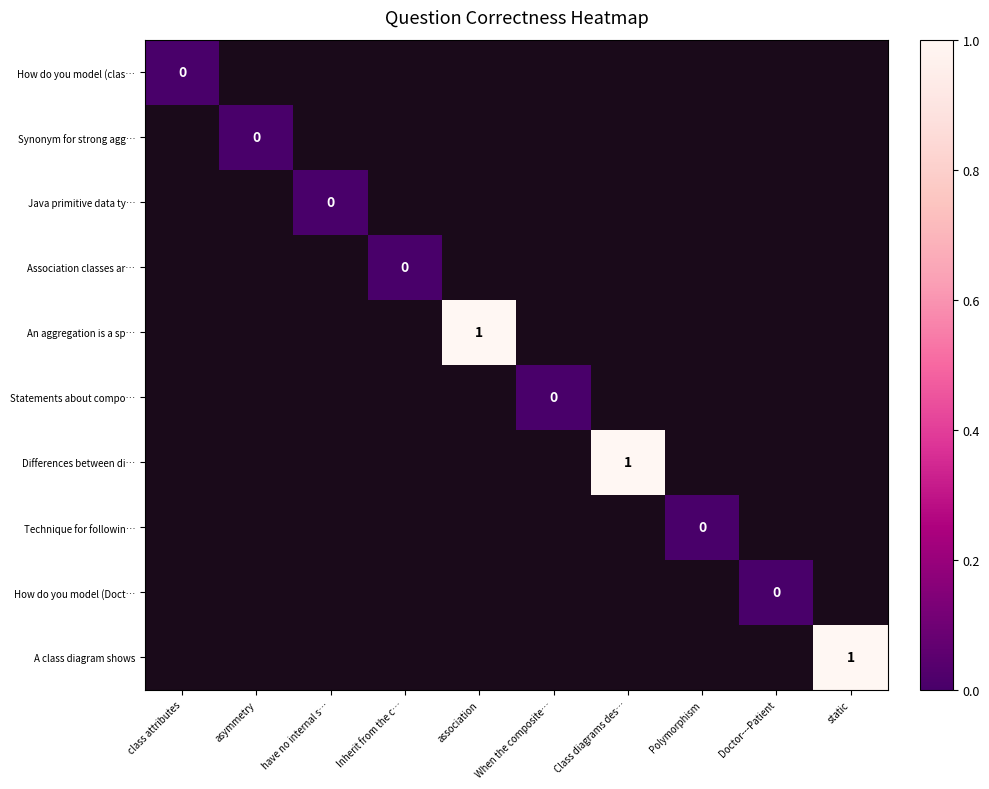

How many series are shown in this chart?

10